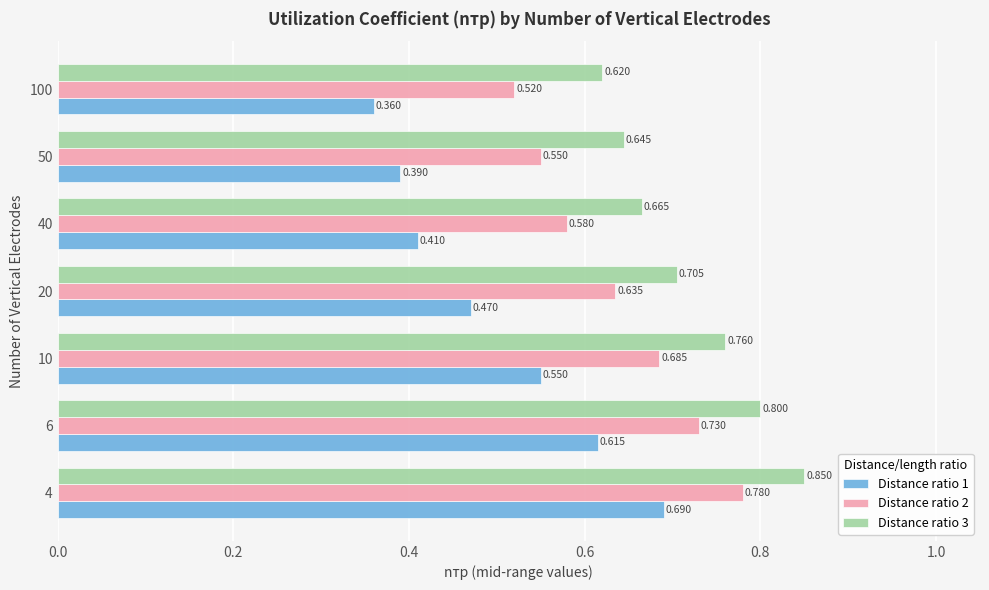

Is the value of Distance ratio 3 at 100 greater than the value of Distance ratio 1 at 40?

Yes